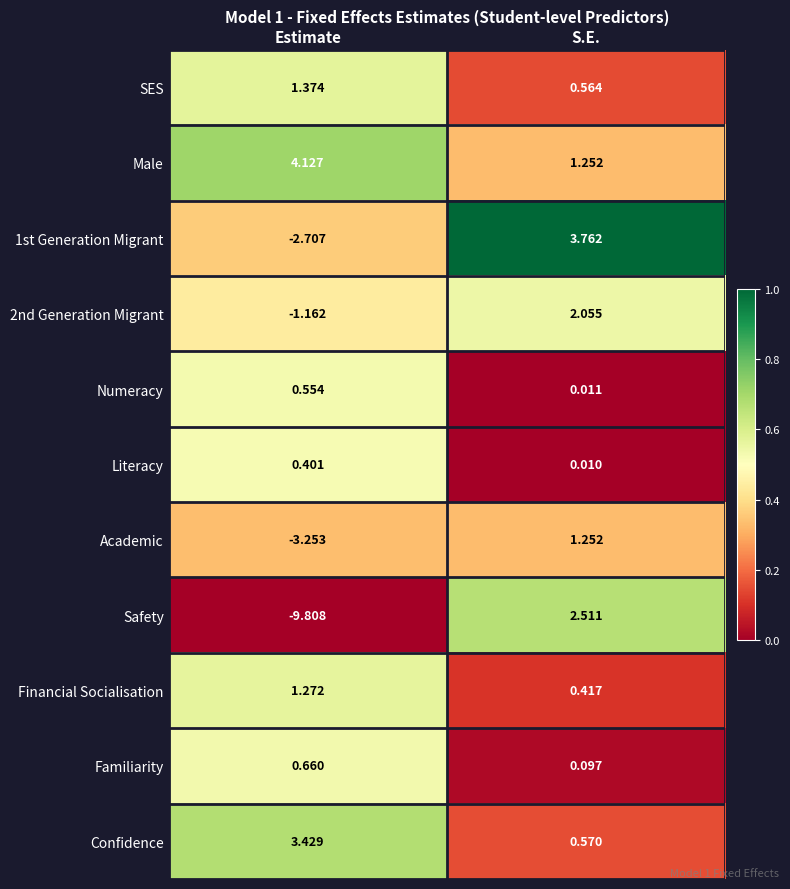

At which label does Safety reach its minimum?

Estimate